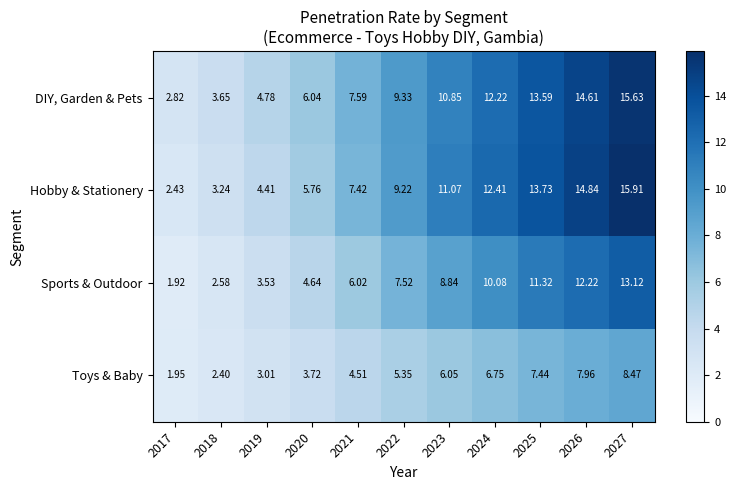

Which series has the largest range (max minus min)?

Hobby & Stationery